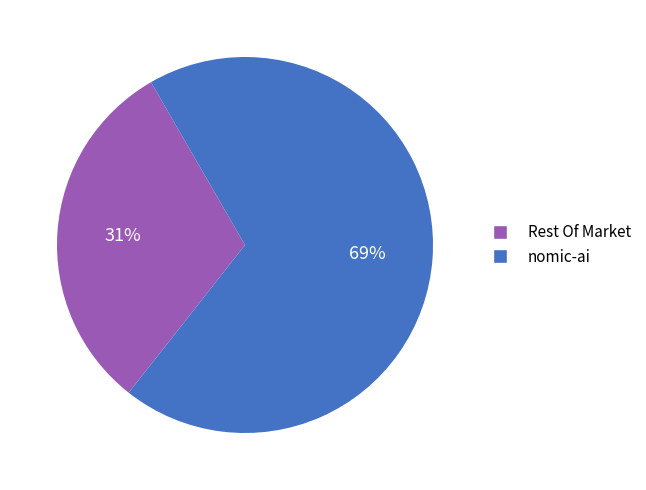

Count the number of slices in the pie.

2